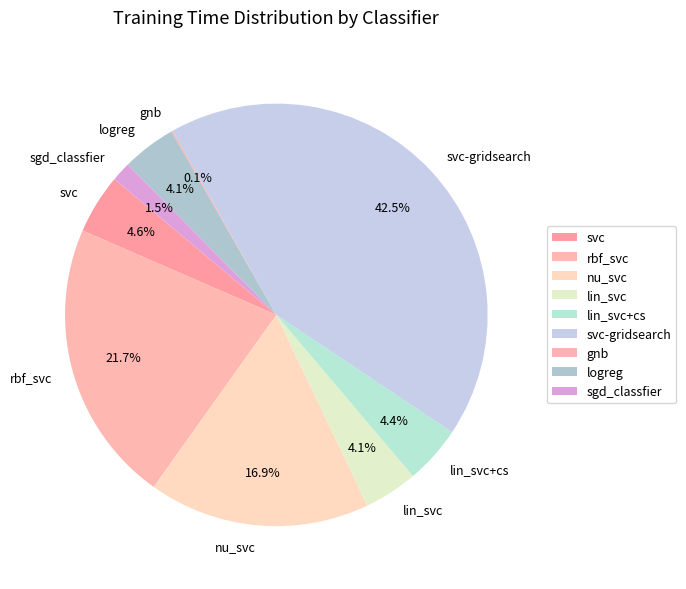

Between svc-gridsearch and lin_svc+cs, which is larger?

svc-gridsearch